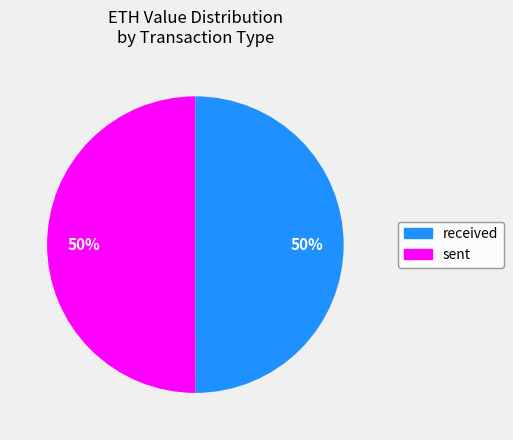

To the nearest percent, what portion does sent represent?

50%